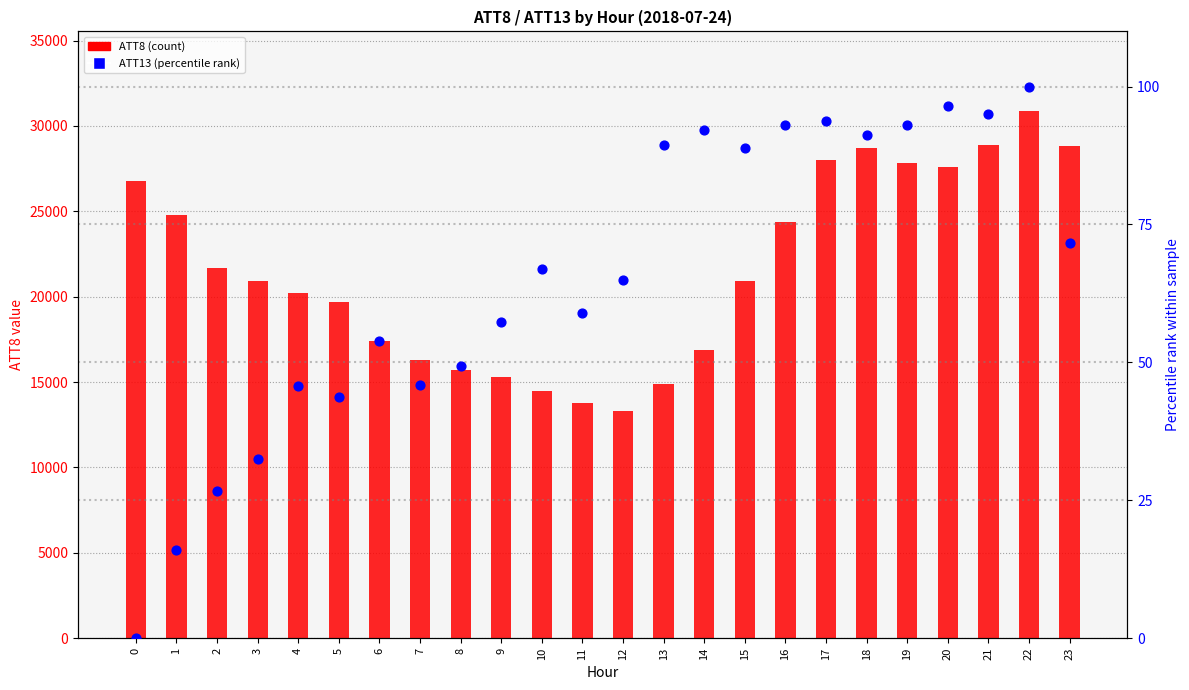

Is the value of ATT8 (count) at 0 greater than the value of ATT13 (percentile rank) at 22?

Yes